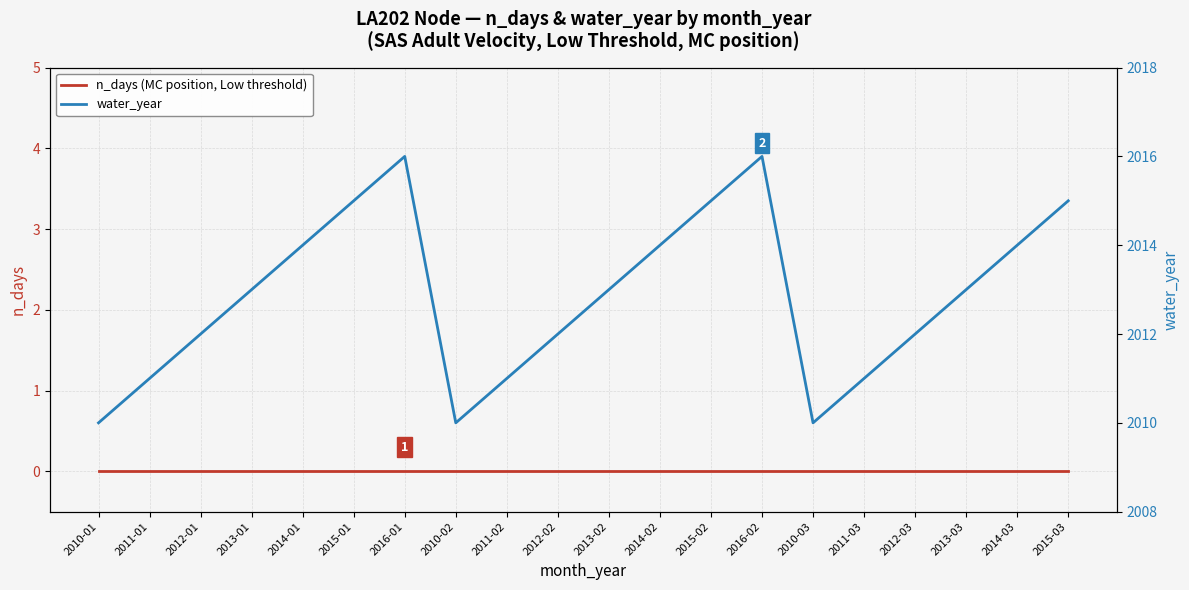

Reading left to right, what are all the values shown in this chart?

n_days (MC position, Low threshold): 2010-01=0	2011-01=0	2012-01=0	2013-01=0	2014-01=0	2015-01=0	2016-01=0	2010-02=0	2011-02=0	2012-02=0	2013-02=0	2014-02=0	2015-02=0	2016-02=0	2010-03=0	2011-03=0	2012-03=0	2013-03=0	2014-03=0	2015-03=0
water_year: 2010-01=2010	2011-01=2011	2012-01=2012	2013-01=2013	2014-01=2014	2015-01=2015	2016-01=2016	2010-02=2010	2011-02=2011	2012-02=2012	2013-02=2013	2014-02=2014	2015-02=2015	2016-02=2016	2010-03=2010	2011-03=2011	2012-03=2012	2013-03=2013	2014-03=2014	2015-03=2015